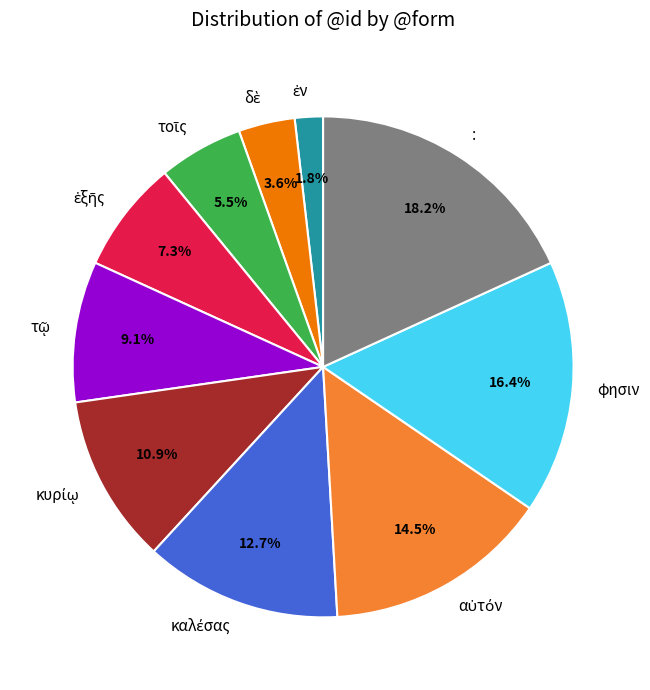

Does φησιν account for over 50% of the chart?

No